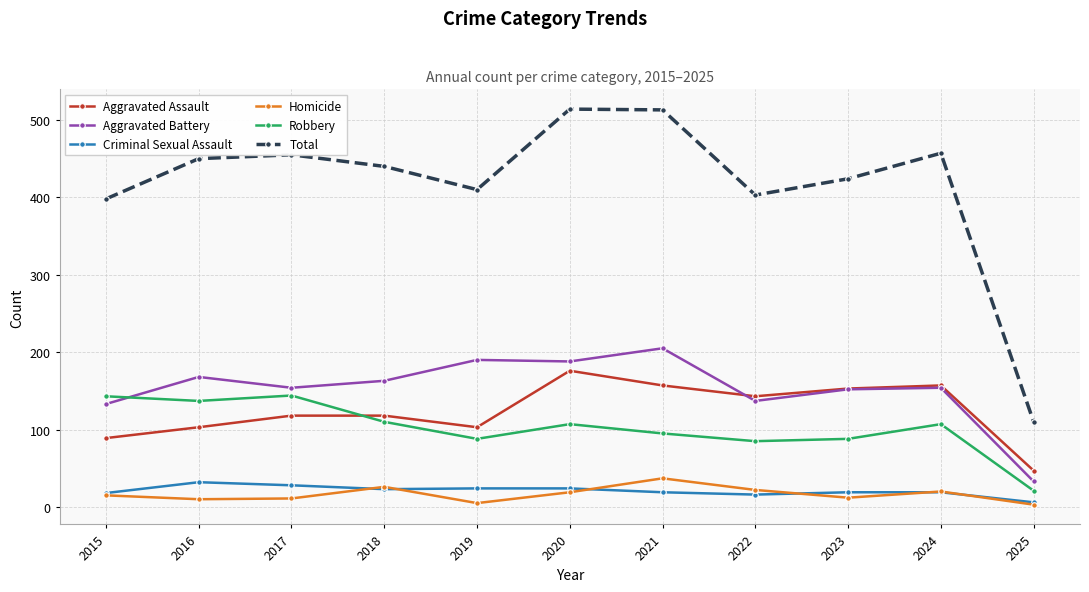

What is the total value across all series at 2022?

806